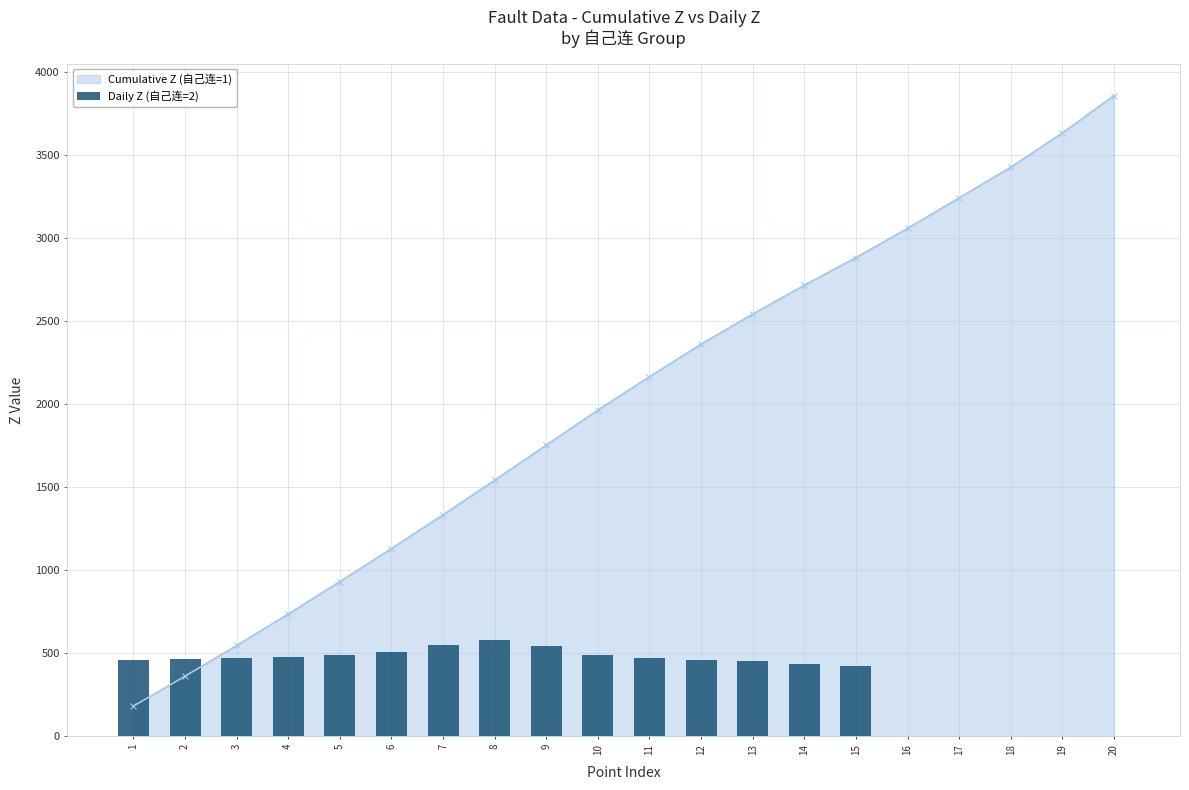

True or false: Cumulative Z (自己连=1) has more than 2 interior local peaks.

False